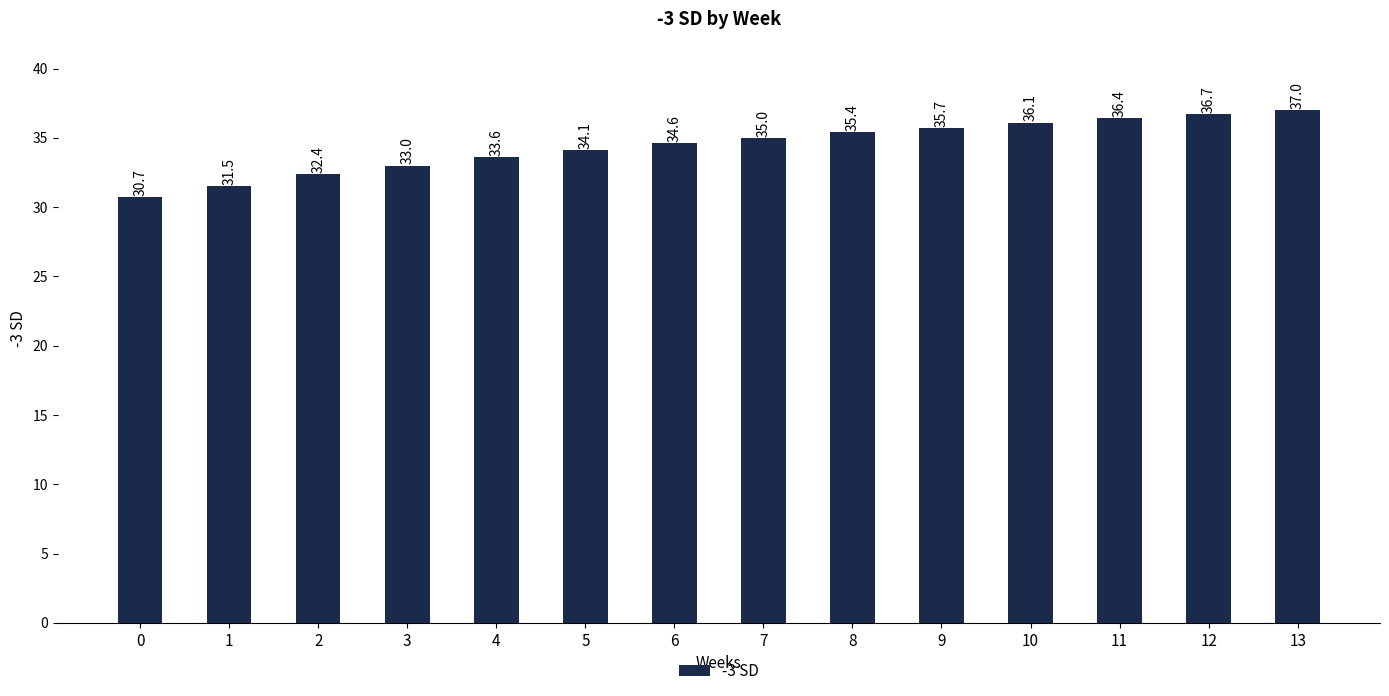

What is the sum of the values at 8 and 9?

71.1